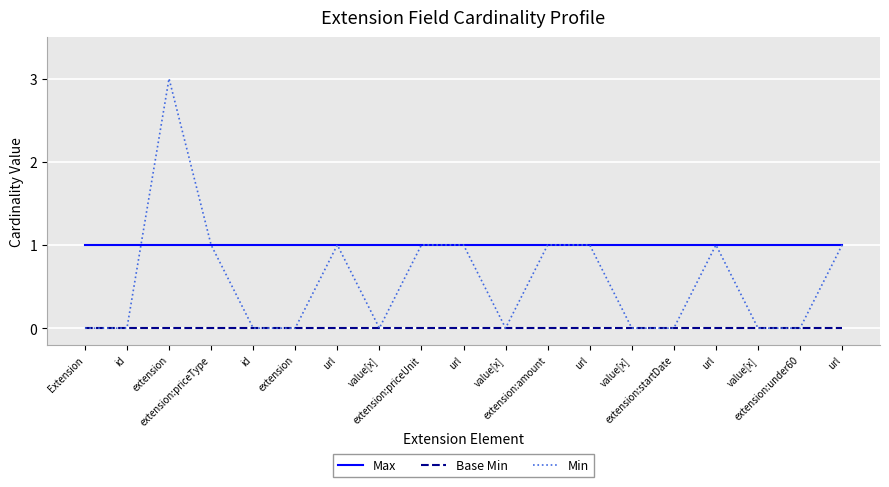

Does the chart display data point markers on the line(s)?

No